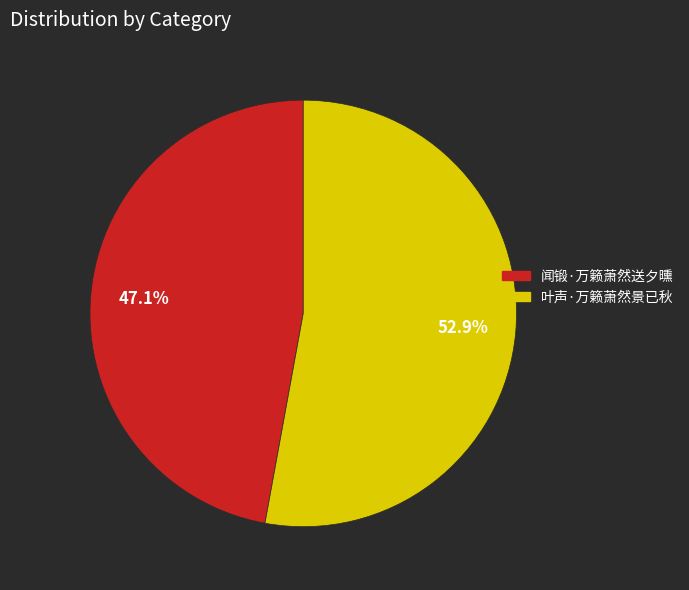

Which slice is the smallest?

闻锻·万籁萧然送夕曛